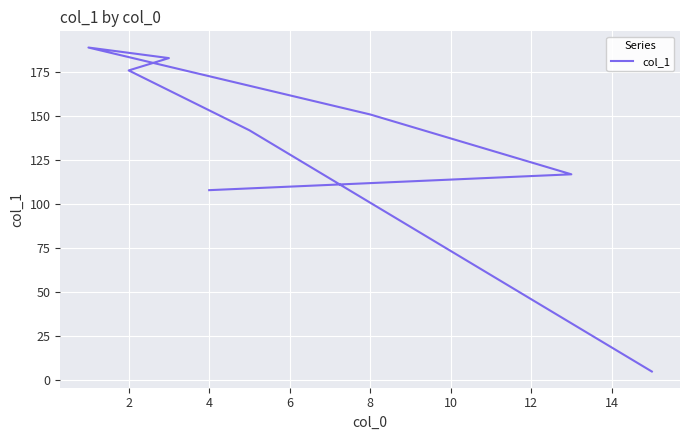

Reading left to right, what are all the values shown in this chart?

108	117	151	189	183	176	142	5